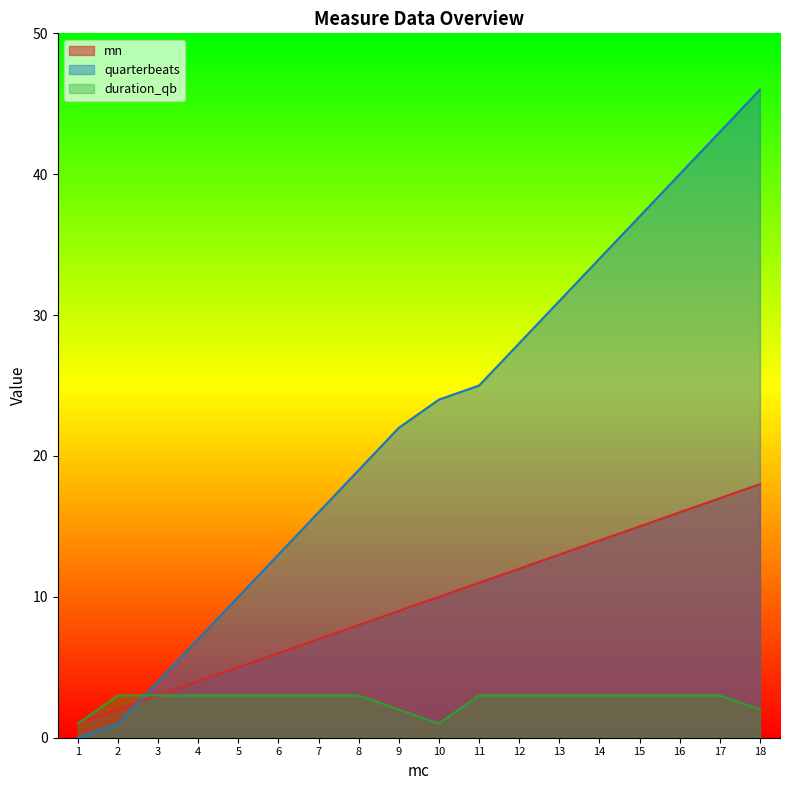

At 4, list the series in order from smallest to largest.

duration_qb, mn, quarterbeats